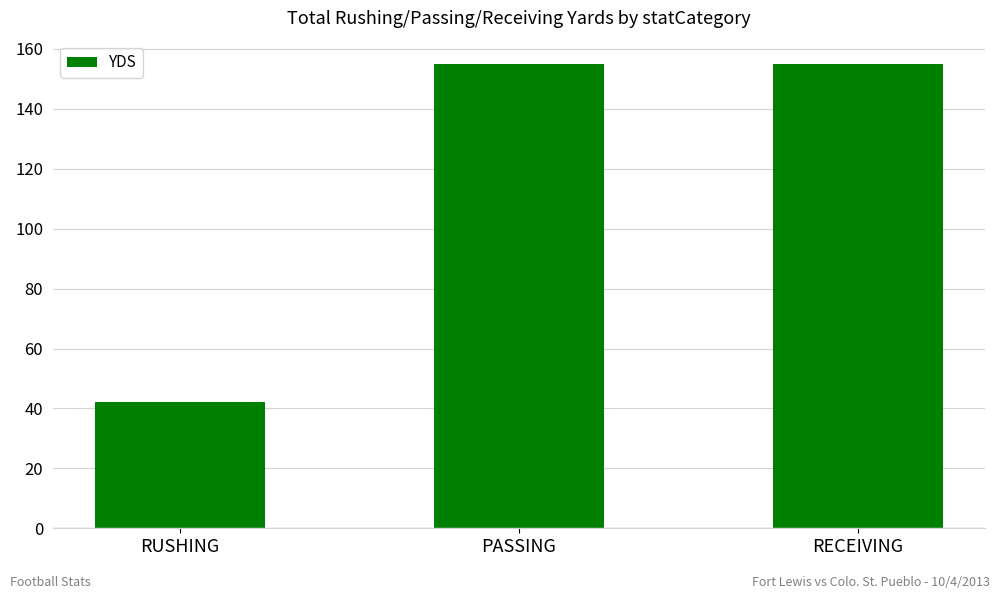

Which has a higher value, RUSHING or PASSING?

PASSING